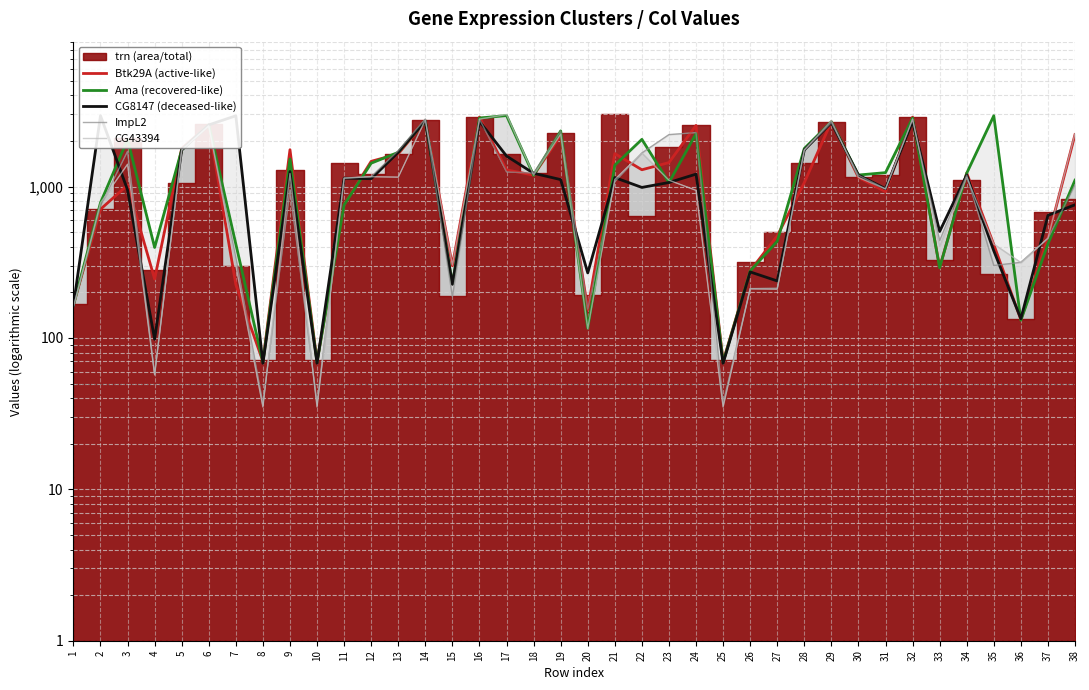

At how many categories does at least one series exceed 2675?

8